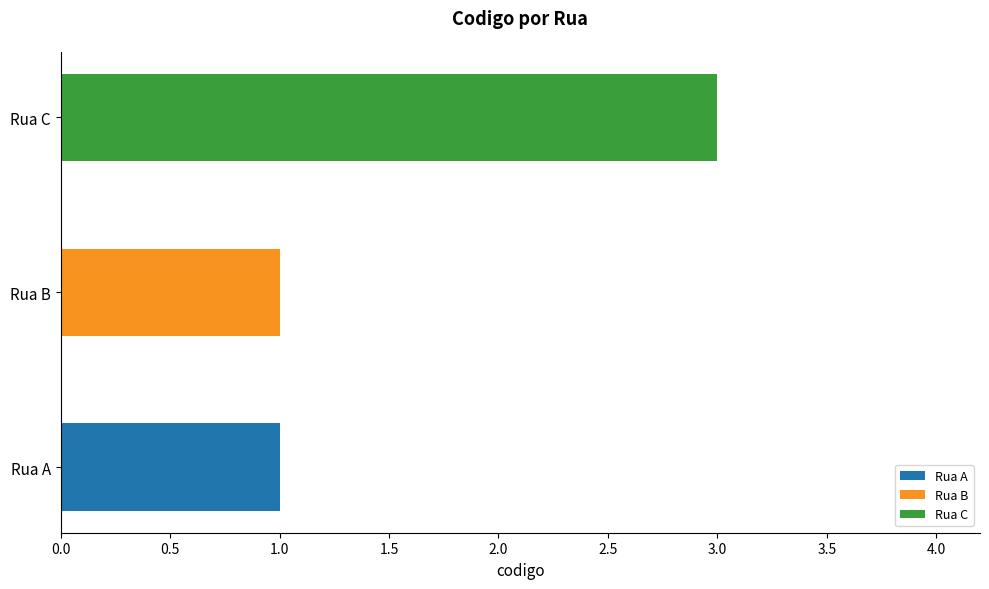

What is the approximate value at Rua C?

3